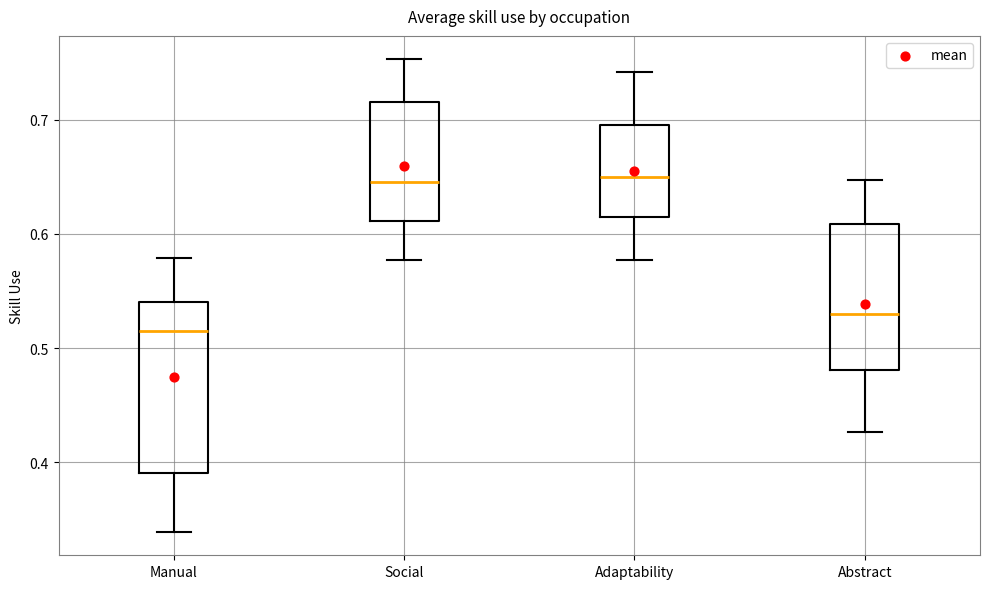

Reading left to right, read every box against the y-axis: the position of its median line, the range the box covers, and the ends of its whiskers. The values are not printed on the chart, so give them approximately, as read against the axis.

Manual: median 0.52, box 0.39 to 0.54, whiskers 0.34 to 0.58
Social: median 0.65, box 0.61 to 0.72, whiskers 0.58 to 0.75
Adaptability: median 0.65, box 0.61 to 0.70, whiskers 0.58 to 0.74
Abstract: median 0.53, box 0.48 to 0.61, whiskers 0.43 to 0.65